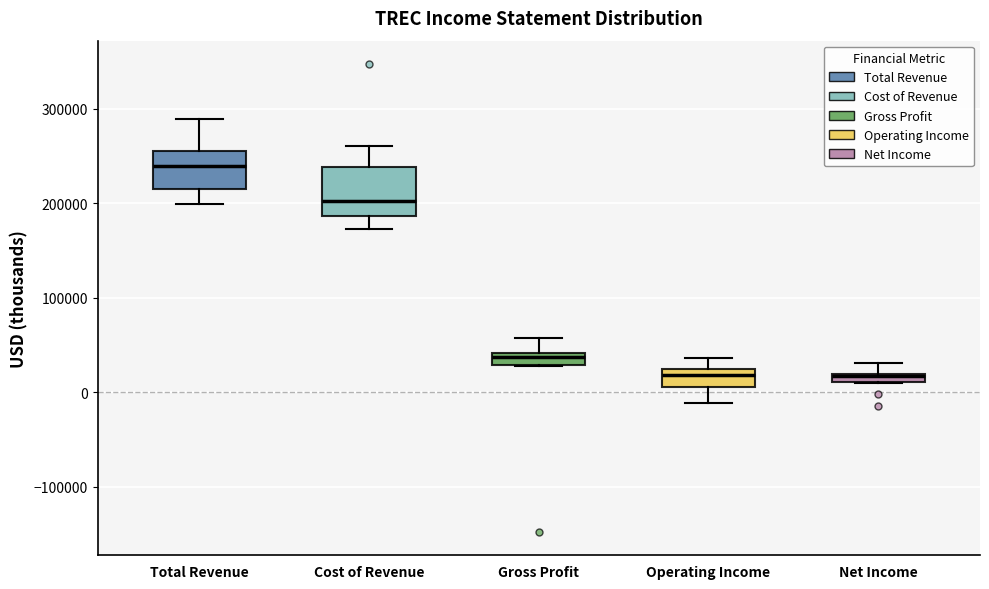

Where does the upper whisker of the box for Gross Profit end on the y-axis? The values are not printed on the chart, so give them approximately, as read against the axis.

60000